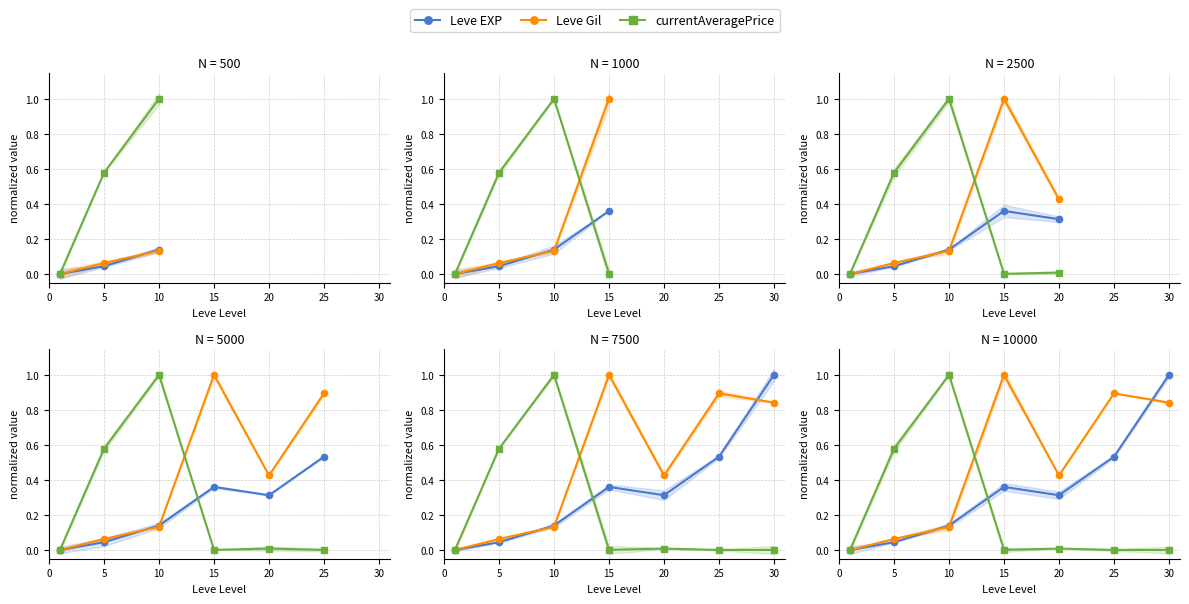

Is it true that Leve Gil equals -0.6 at 0?

False